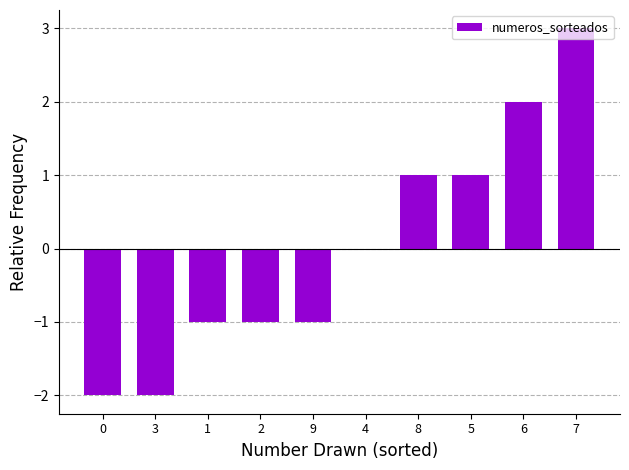

True or false: the data shows -3 at 3.

False